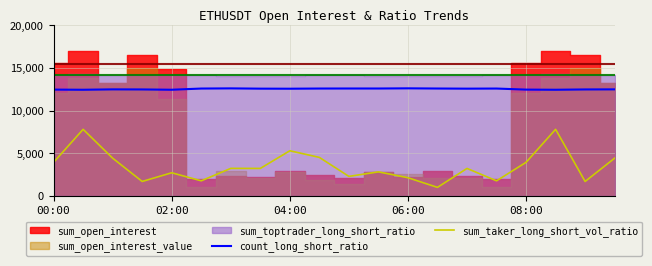

True or false: count_long_short_ratio and sum_taker_long_short_vol_ratio intersect in this chart.

False